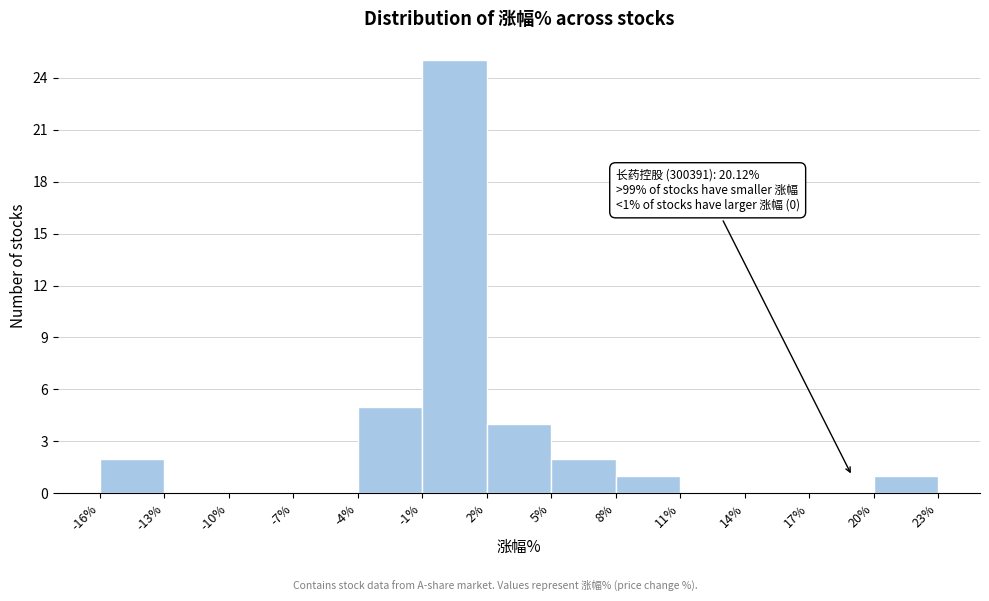

Which range on the x-axis has the tallest bar?

-1% to 2%